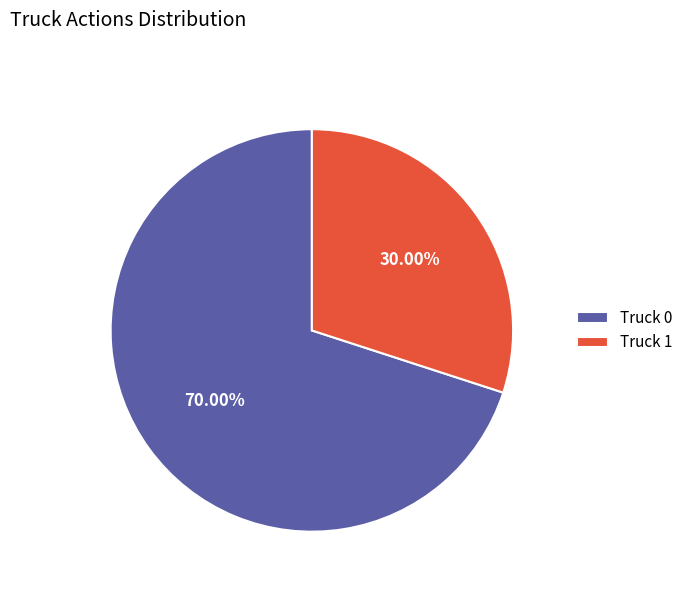

Which category has the biggest portion of the pie?

Truck 0